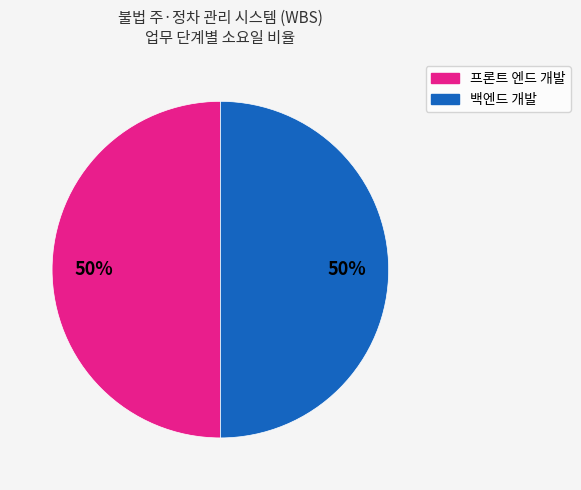

To the nearest percent, what is the average slice percentage?

50%